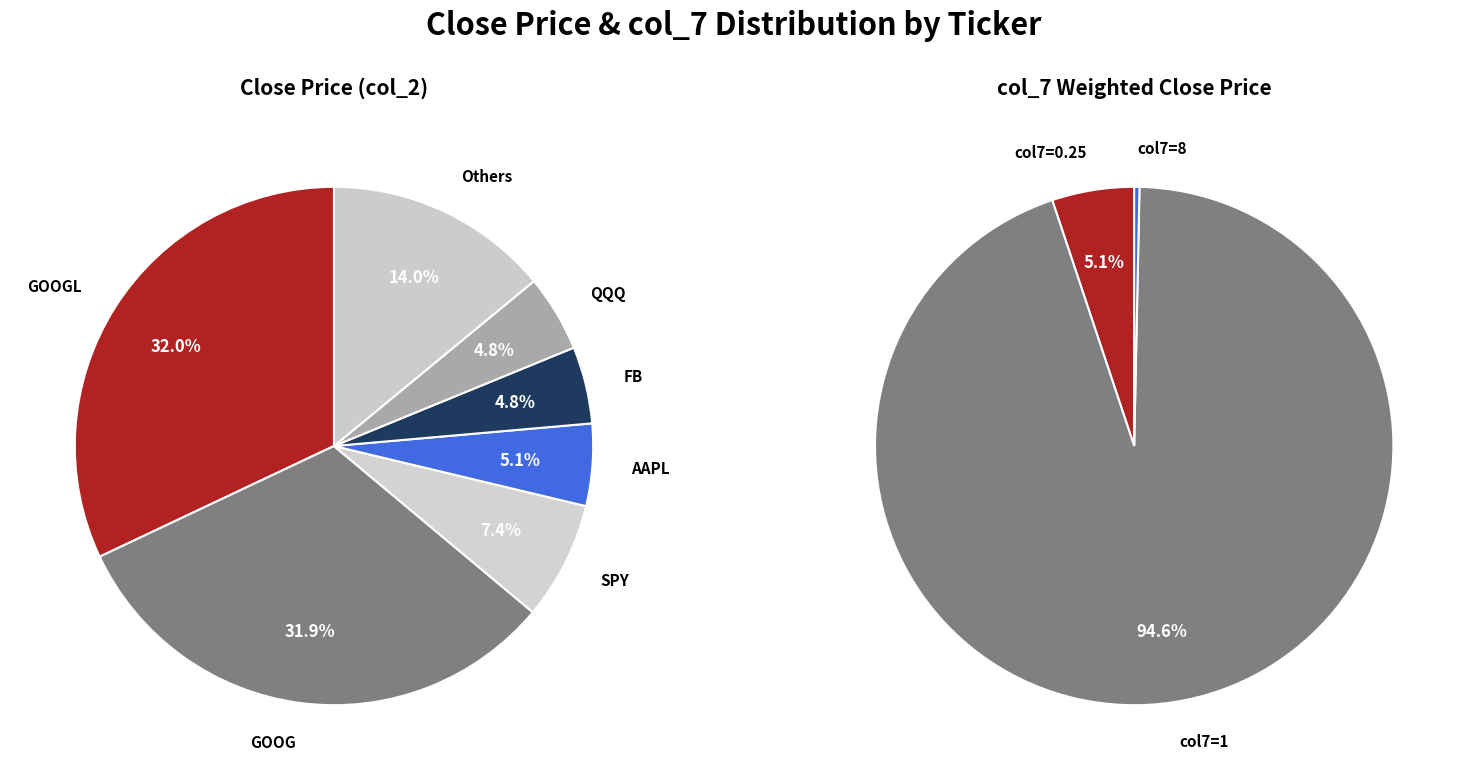

To the nearest percent, what portion does SPY (1) represent?

7%